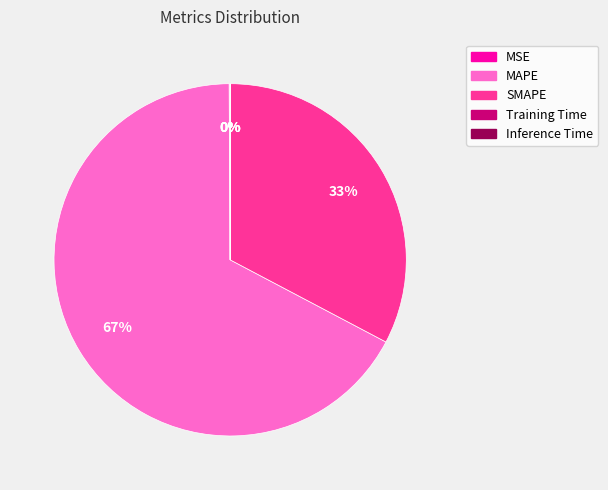

Which slice is the largest?

MAPE